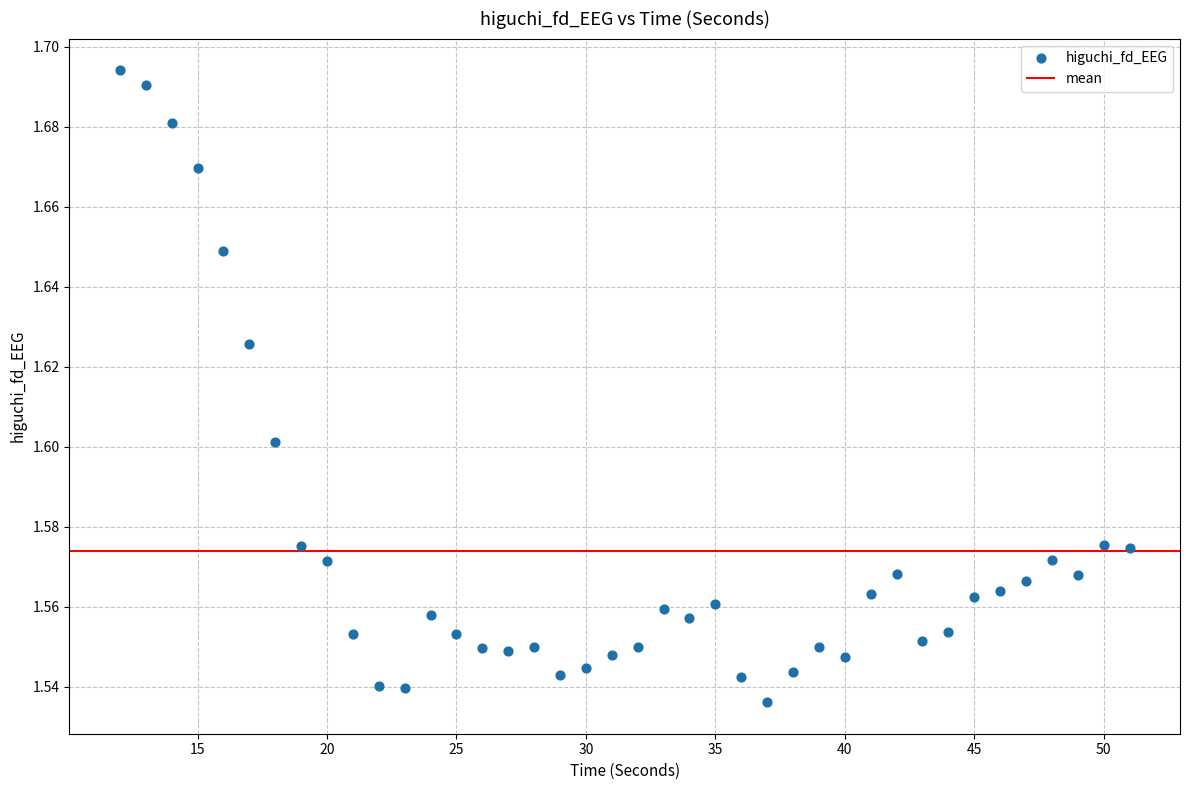

What is the range of X values (max minus min)?

39.0